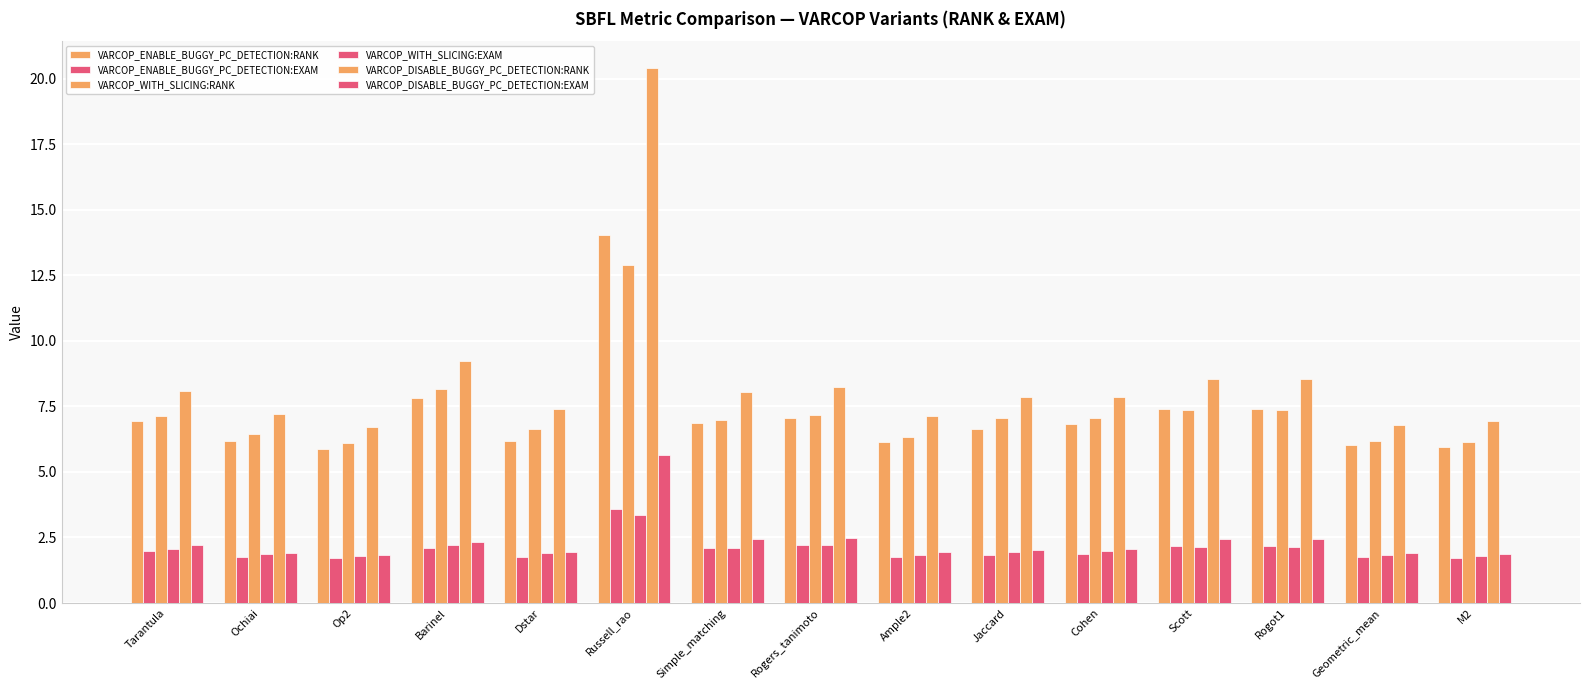

What is the difference between the maximum and minimum values in the VARCOP_WITH_SLICING:RANK series?

6.8